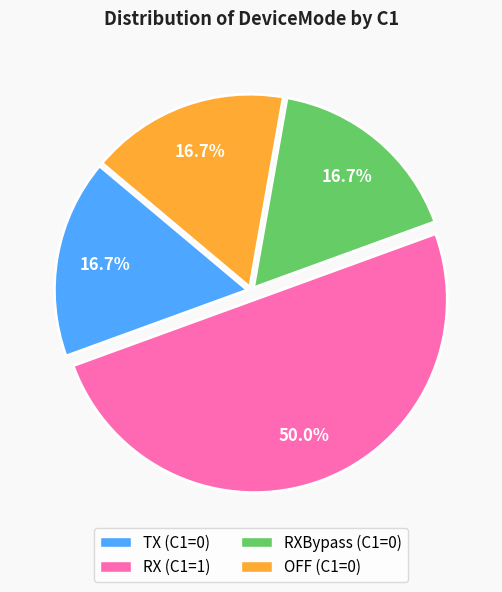

How many segments does this pie chart have?

4